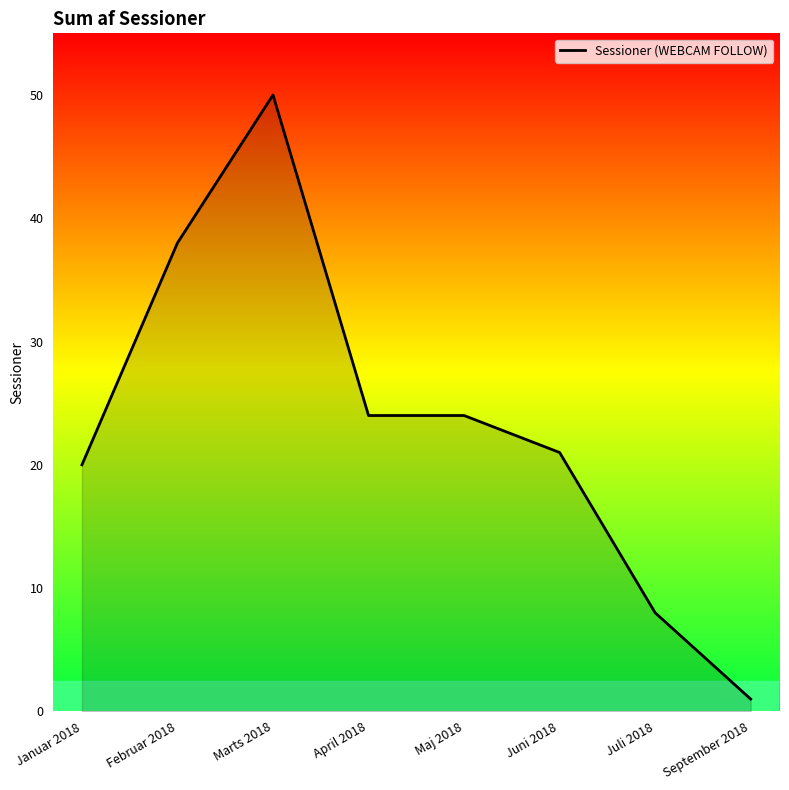

What position from the left is Maj 2018?

5